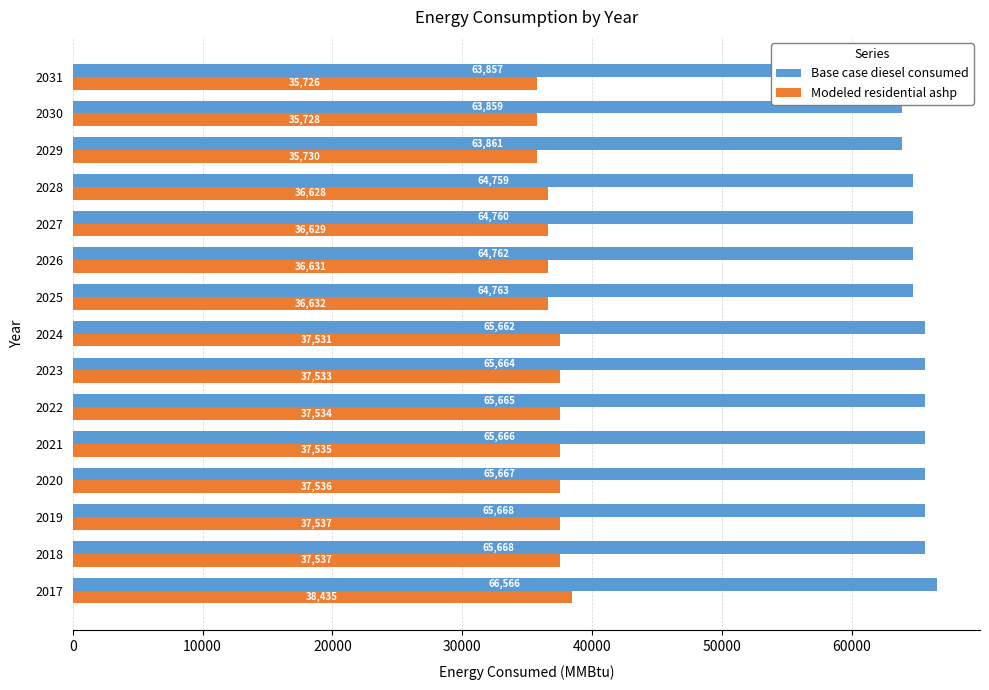

What is the value of the Modeled residential ashp bar at the 1st from the left?

38435.4